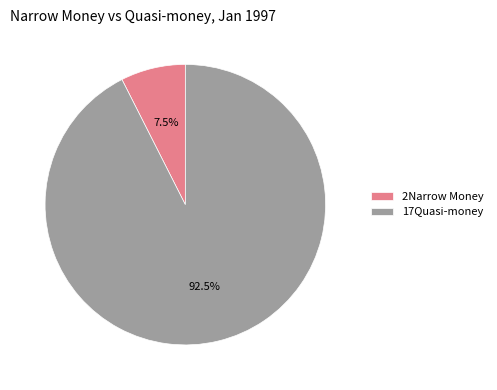

To the nearest percent, what is the combined percentage of 17Quasi-money and 2Narrow Money?

100%